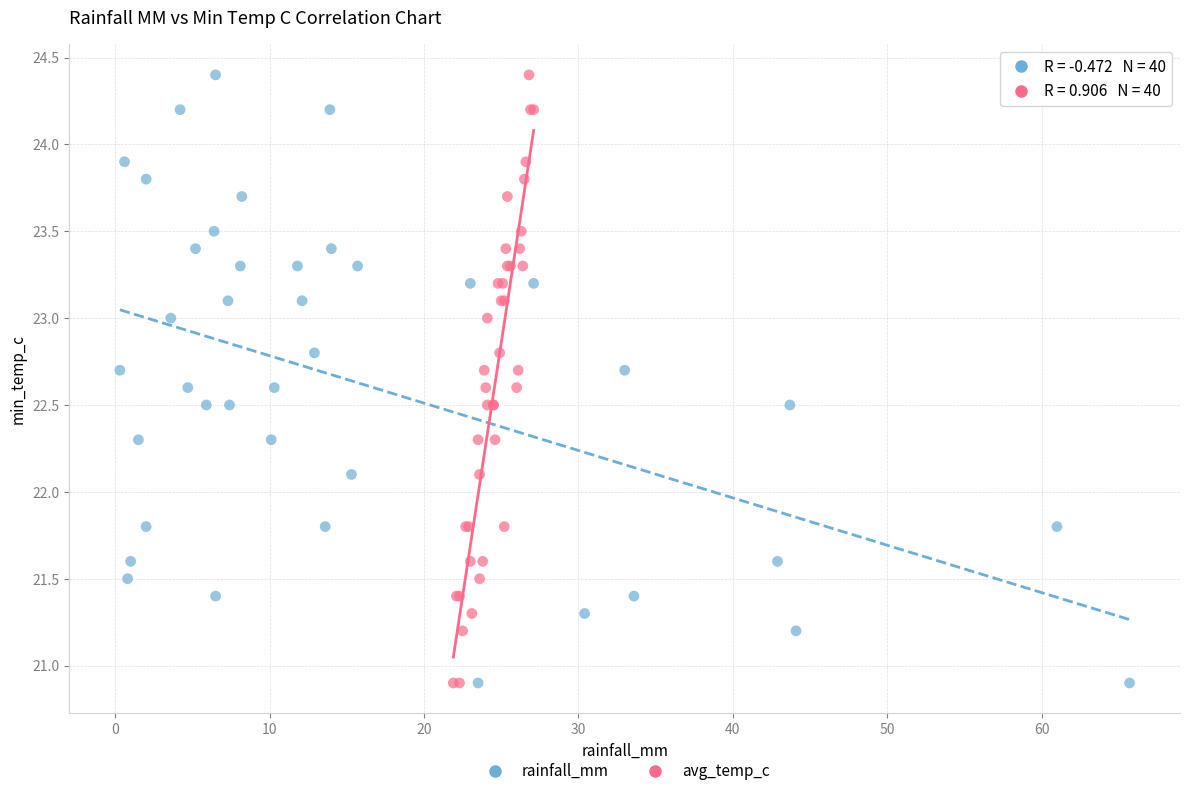

What are all the series names shown in the legend?

rainfall_mm, avg_temp_c